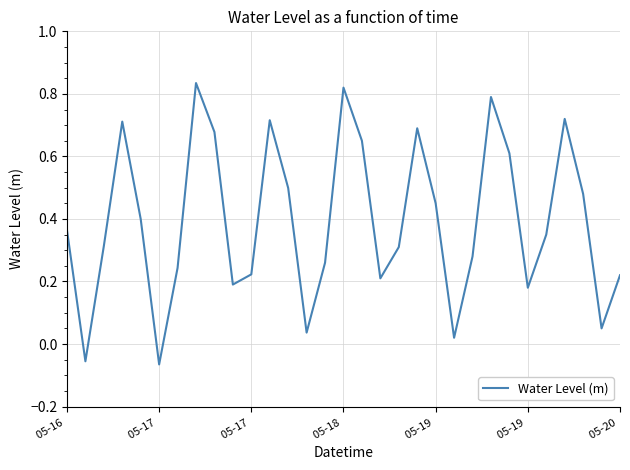

What is the difference between the maximum and minimum values?

0.9